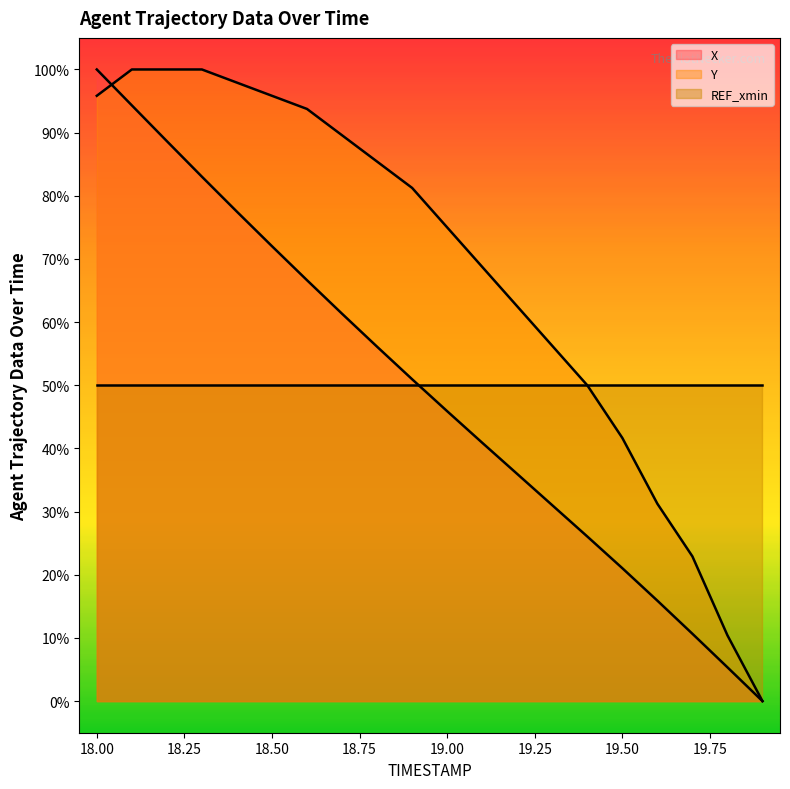

Reading left to right, extract all data points from this chart.

X: 18.0=1.0	18.1=0.9	18.2=0.9	18.3=0.8	18.4=0.8	18.5=0.7	18.6=0.7	18.7=0.6	18.8=0.6	18.9=0.5	19.0=0.5	19.1=0.4	19.2=0.4	19.3=0.3	19.4=0.3	19.5=0.2	19.6=0.2	19.7=0.1	19.8=0.1	19.9=0.0
Y: 18.0=1.0	18.1=1.0	18.2=1.0	18.3=1.0	18.4=1.0	18.5=1.0	18.6=0.9	18.7=0.9	18.8=0.9	18.9=0.8	19.0=0.8	19.1=0.7	19.2=0.6	19.3=0.6	19.4=0.5	19.5=0.4	19.6=0.3	19.7=0.2	19.8=0.1	19.9=0.0